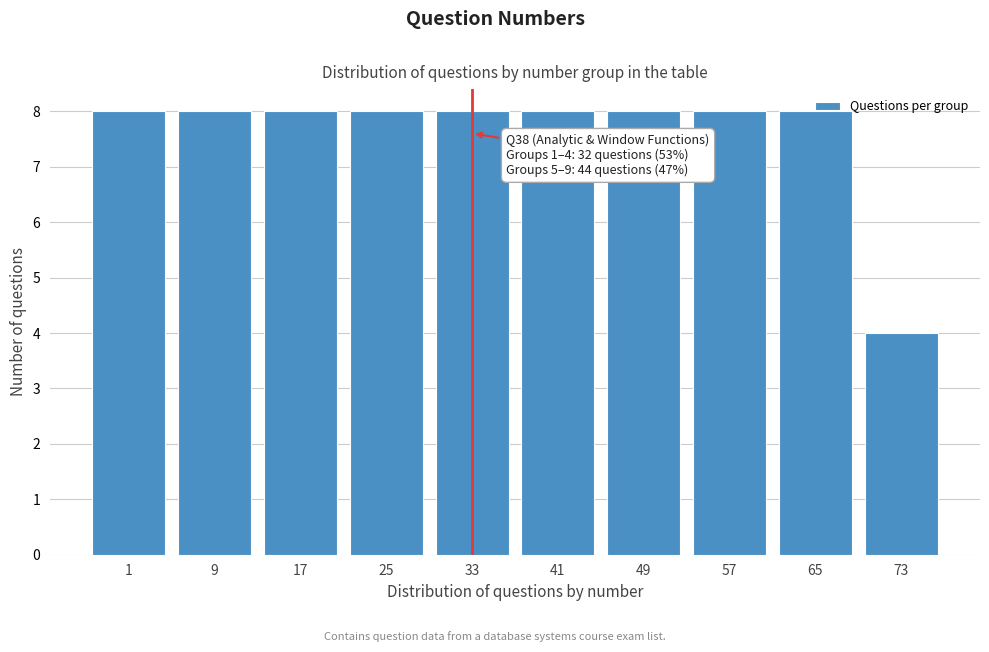

Approximately how many times larger is the value at 49 compared to 17?

1.0